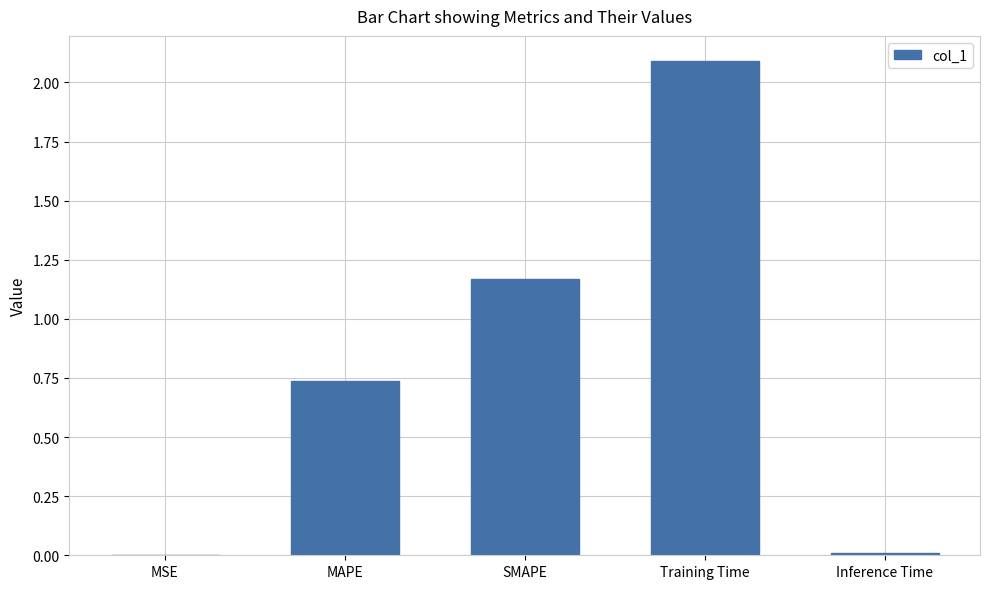

Are the bars grouped side by side (vs. stacked)?

No